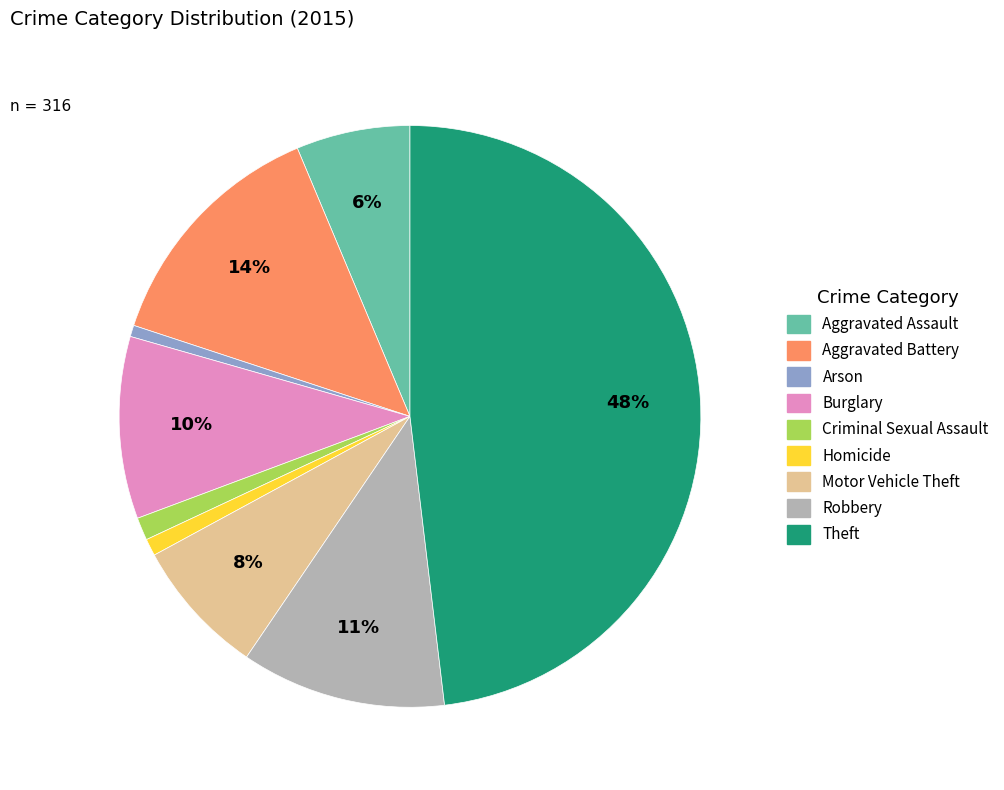

How many segments does this pie chart have?

9